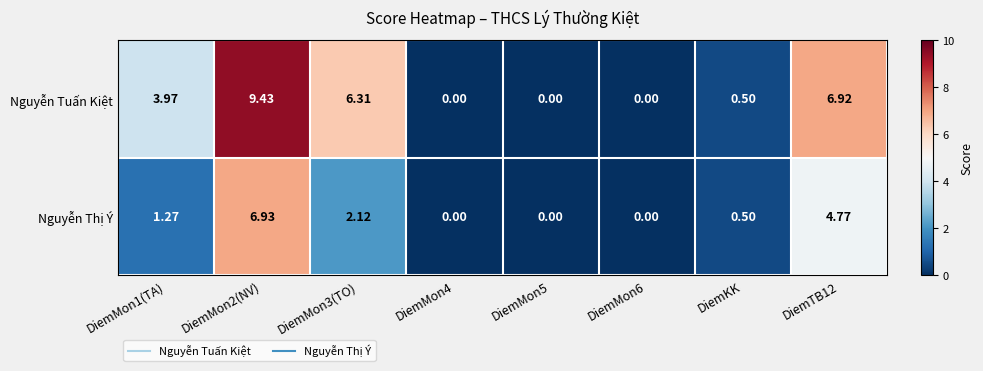

Rank the series by their average value, from lowest to highest.

Nguyễn Thị Ý, Nguyễn Tuấn Kiệt